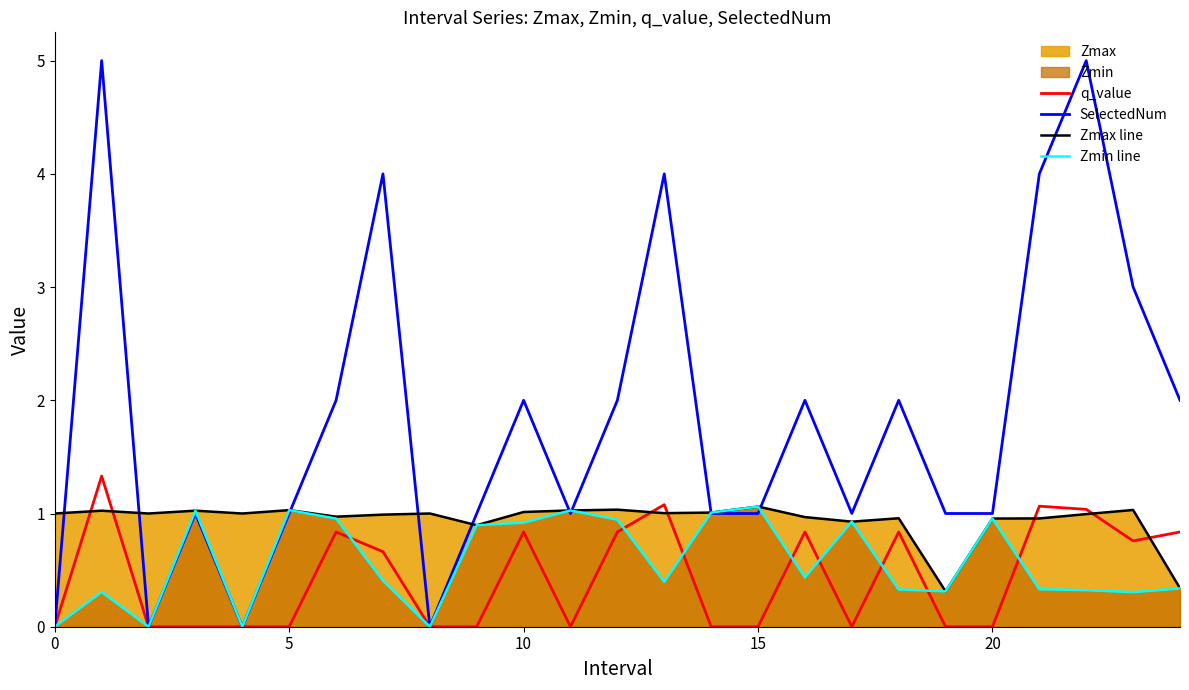

What is the spread (max minus min) of values at 20?

1.0